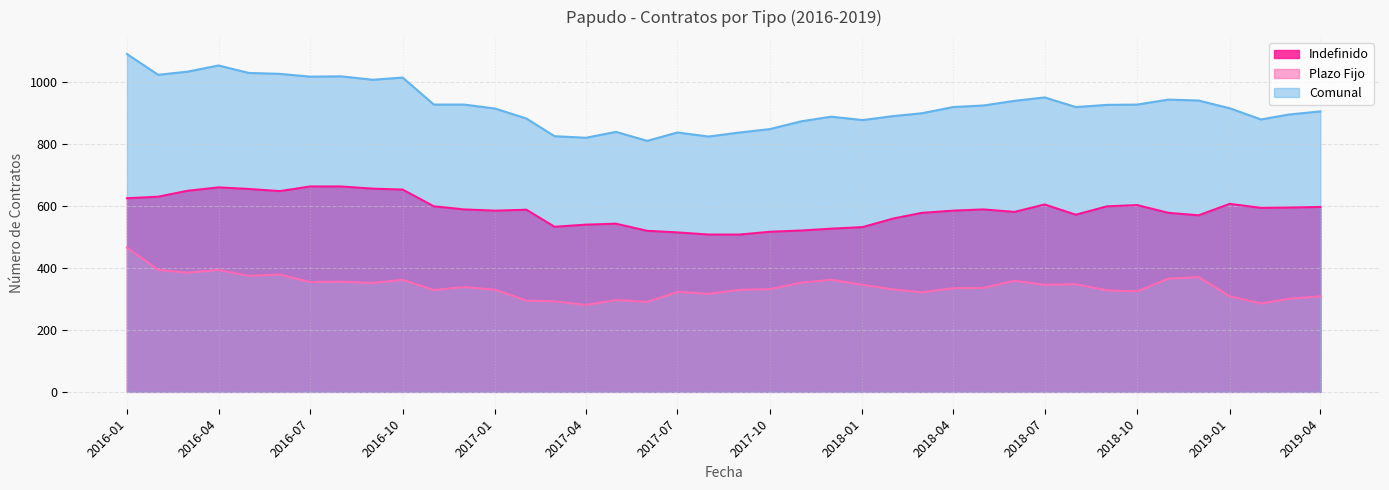

What is the minimum value shown in the chart?

280